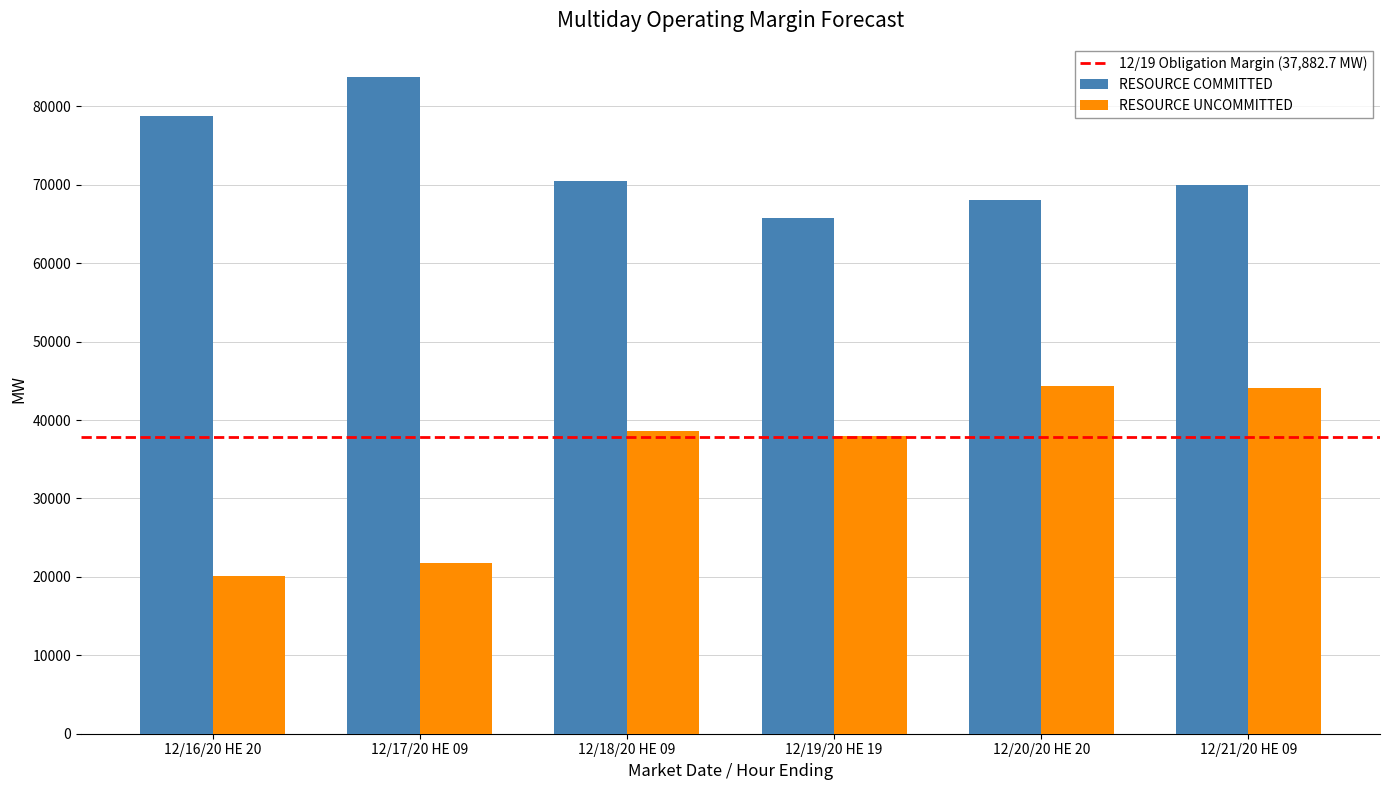

What is the average value of the RESOURCE UNCOMMITTED series?

34453.8